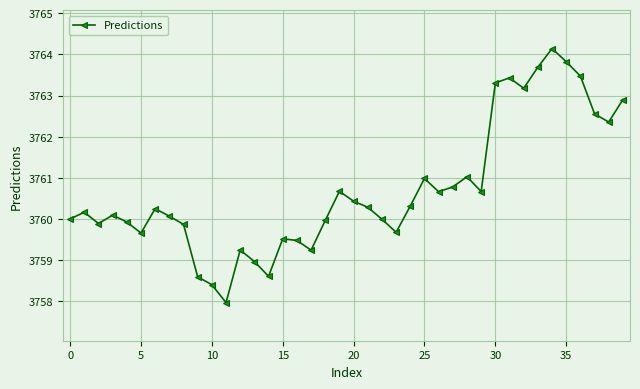

Reading left to right, transcribe all the data shown in this chart.

3760.0	3760.2	3759.9	3760.1	3759.9	3759.7	3760.3	3760.1	3759.9	3758.6	3758.4	3758.0	3759.2	3759.0	3758.6	3759.5	3759.5	3759.2	3760.0	3760.7	3760.4	3760.3	3760.0	3759.7	3760.3	3761.0	3760.7	3760.8	3761.0	3760.7	3763.3	3763.4	3763.2	3763.7	3764.1	3763.8	3763.5	3762.6	3762.4	3762.9